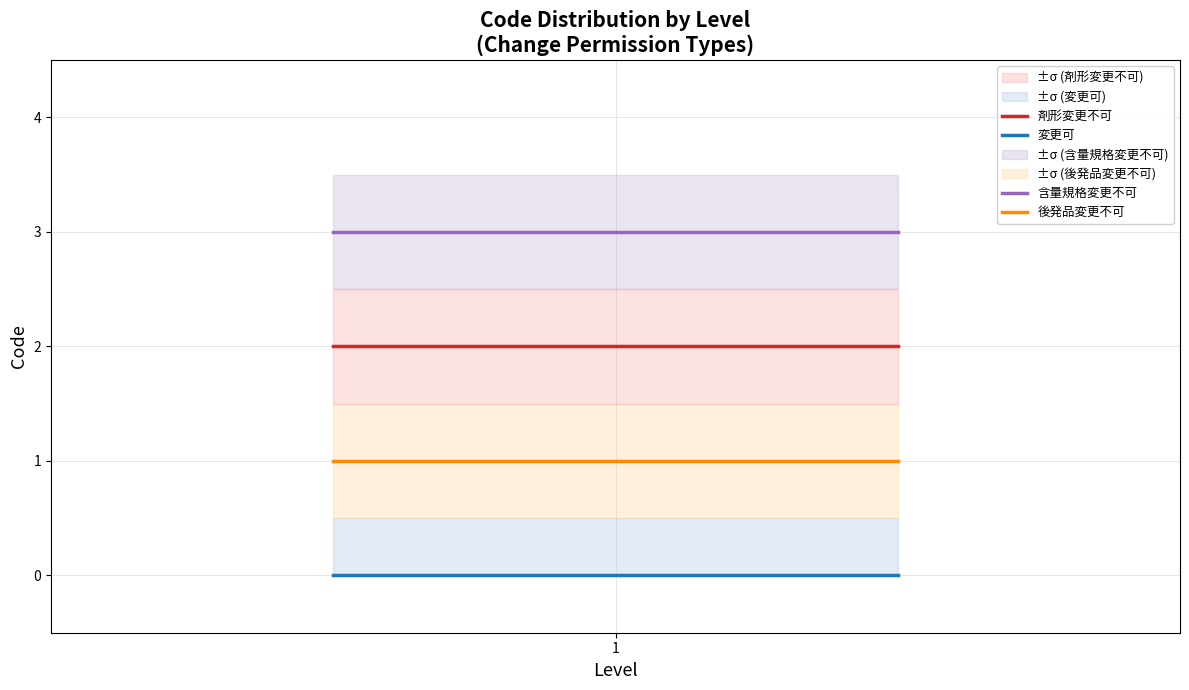

What is the value of the 含量規格変更不可 point at the 2nd from the left?

3